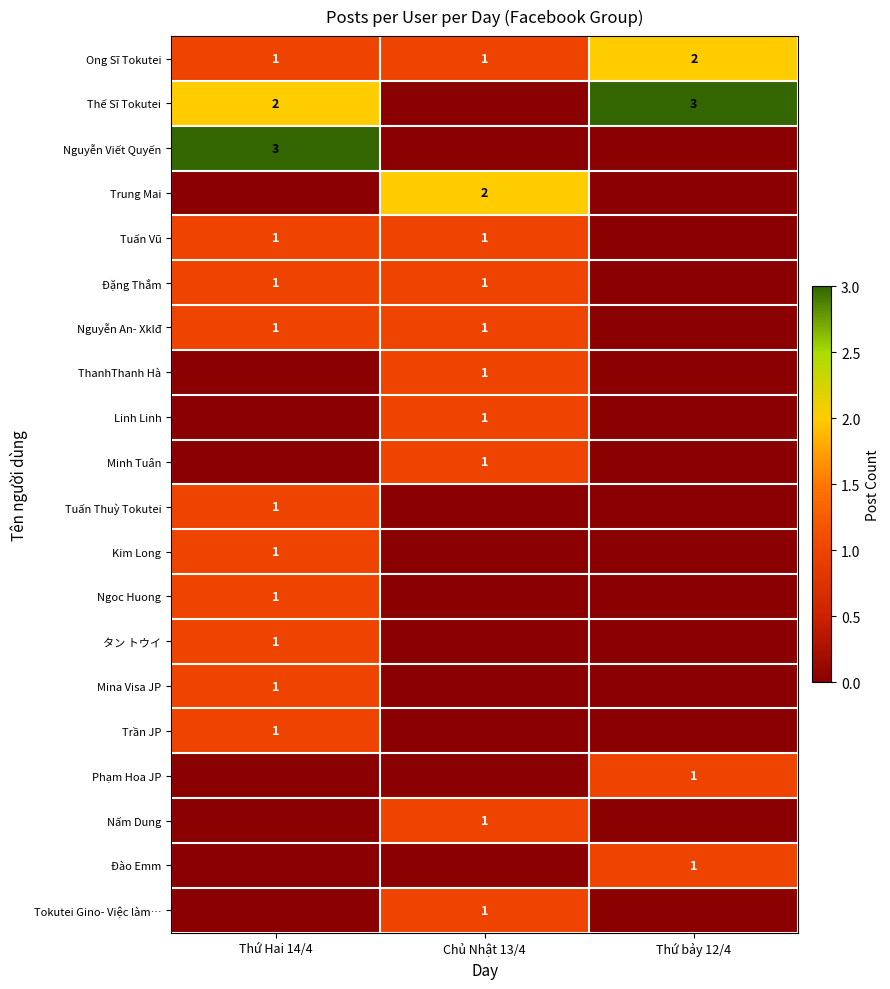

The value of Thế Sĩ Tokutei at Thứ bảy 12/4 is 3. True or false?

True